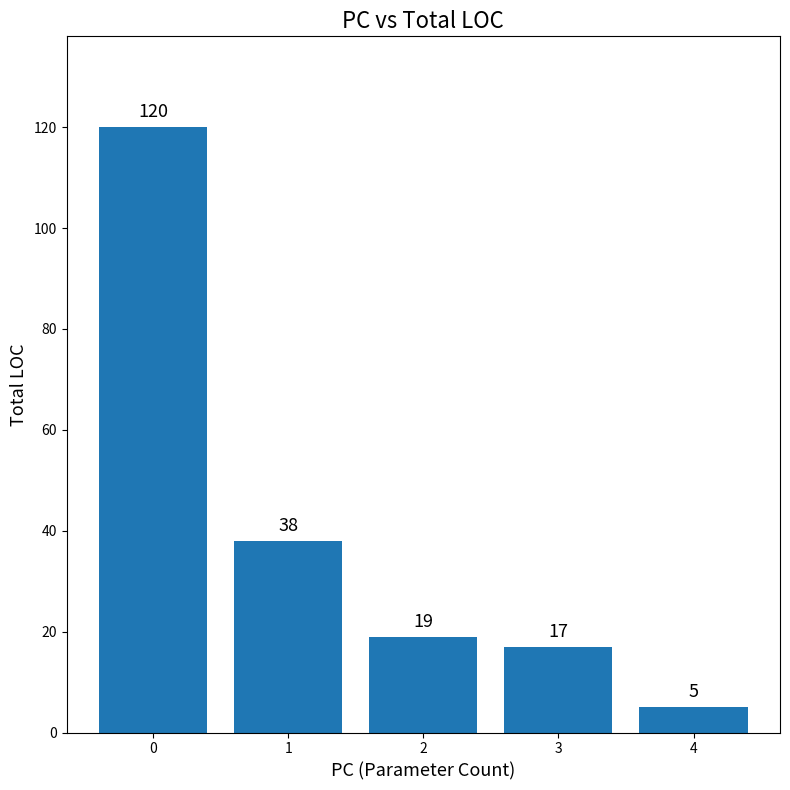

What is the maximum value shown in the chart?

120